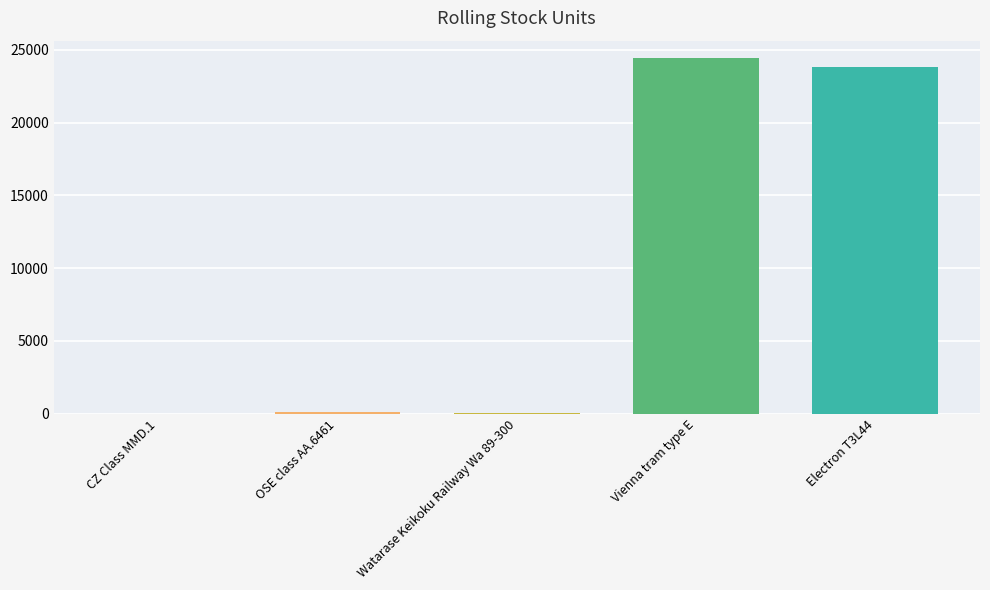

Count the number of data series in this chart.

1